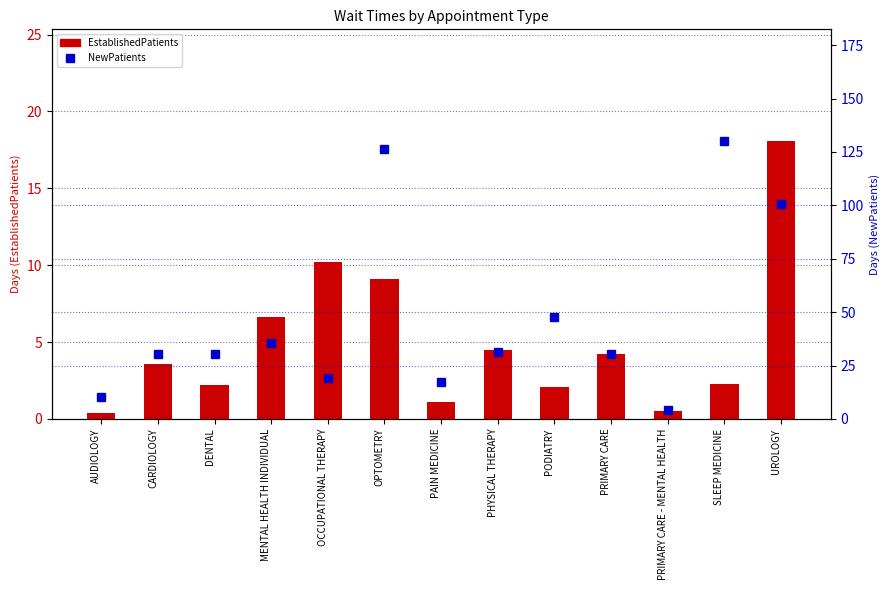

Which series changed the most between AUDIOLOGY and OPTOMETRY?

NewPatients